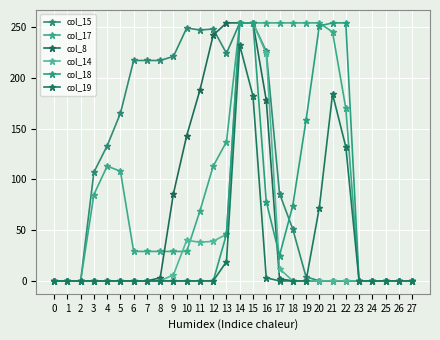

What is the difference between the maximum and second lowest values in the col_18 series?

254